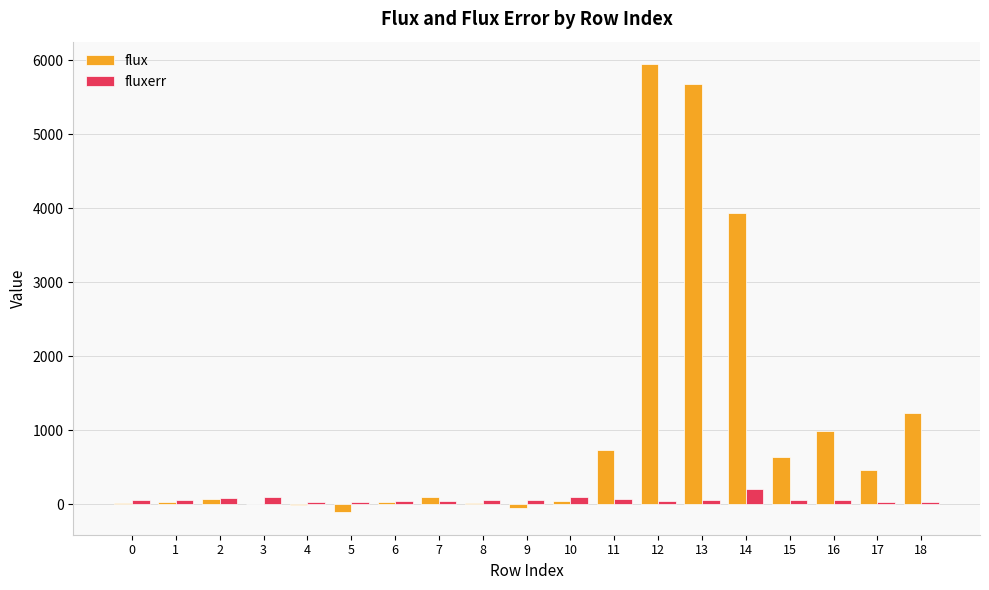

What is the greatest value displayed?

5946.1